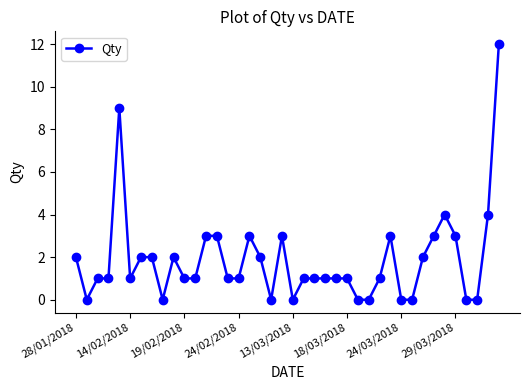

What is the difference between the maximum and minimum values?

12